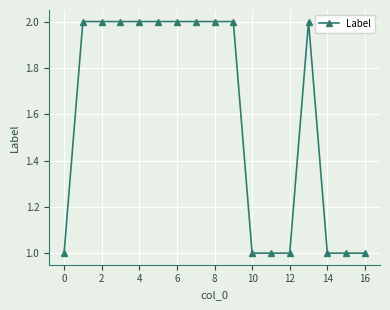

What is the value of the 13th point from the left?

1